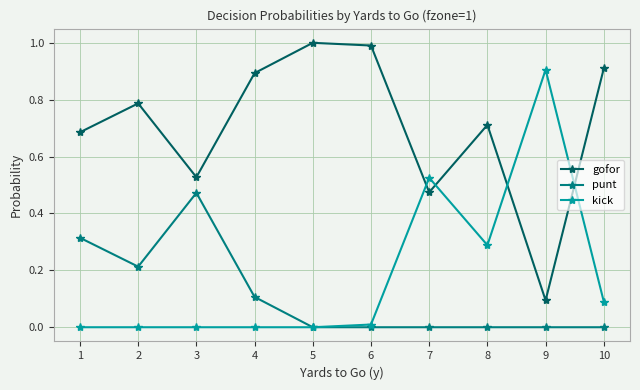

How many data points does each series have?

10